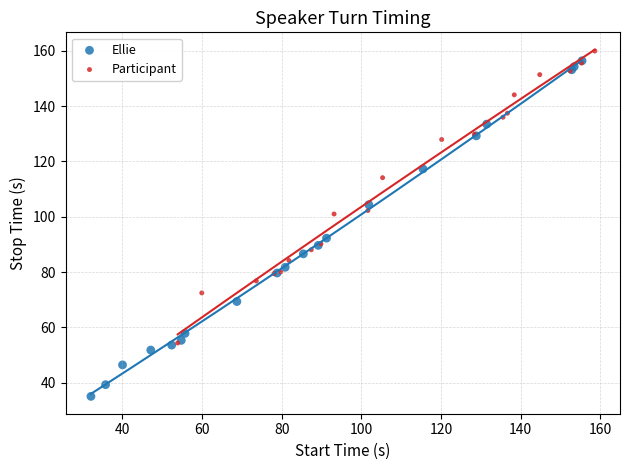

Which series contains the lowest Y value?

Ellie